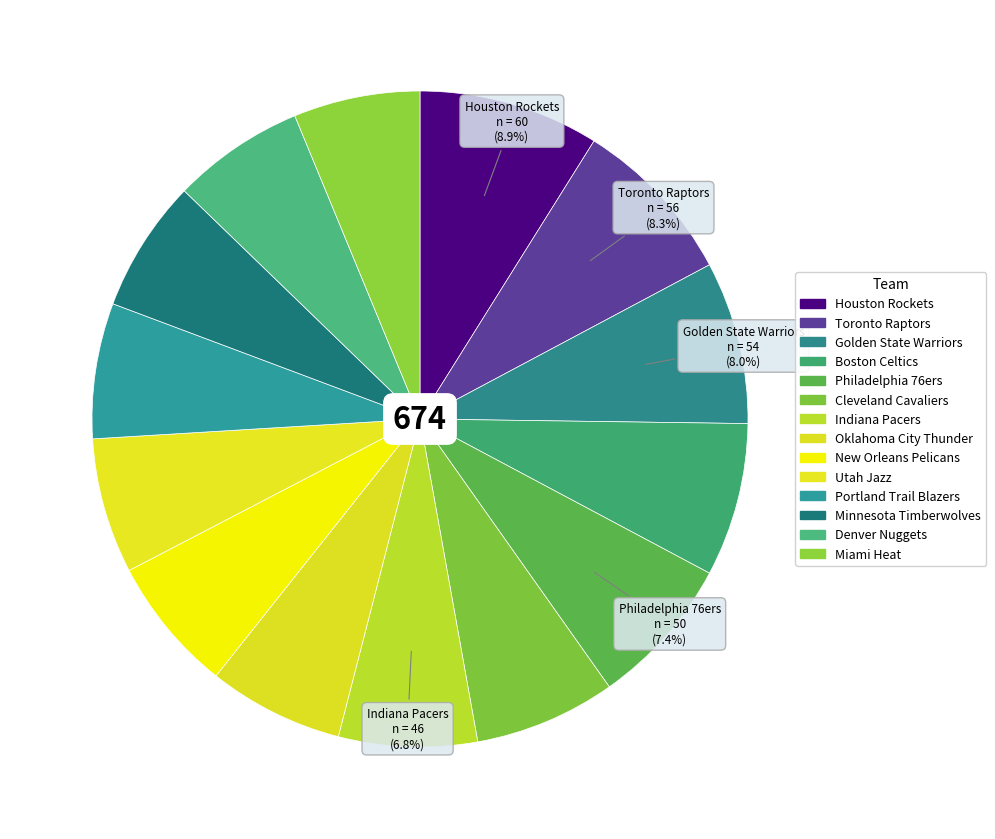

To the nearest percent, what is the combined percentage of Utah Jazz and Oklahoma City Thunder?

13%